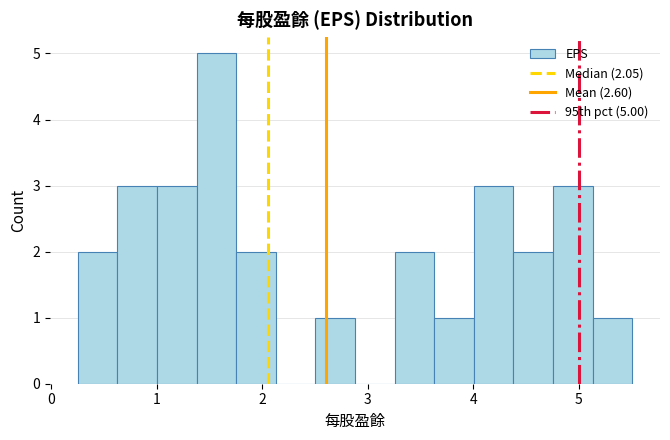

Read against the x-axis, roughly where is the centre of the tallest bar?

1.6